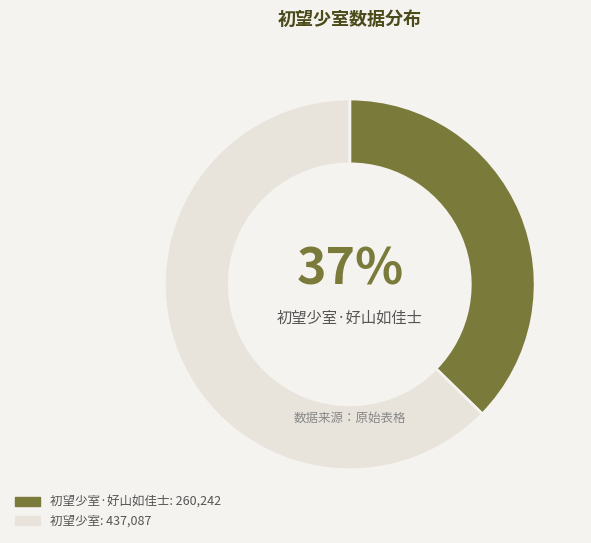

Does any single category account for the majority?

Yes